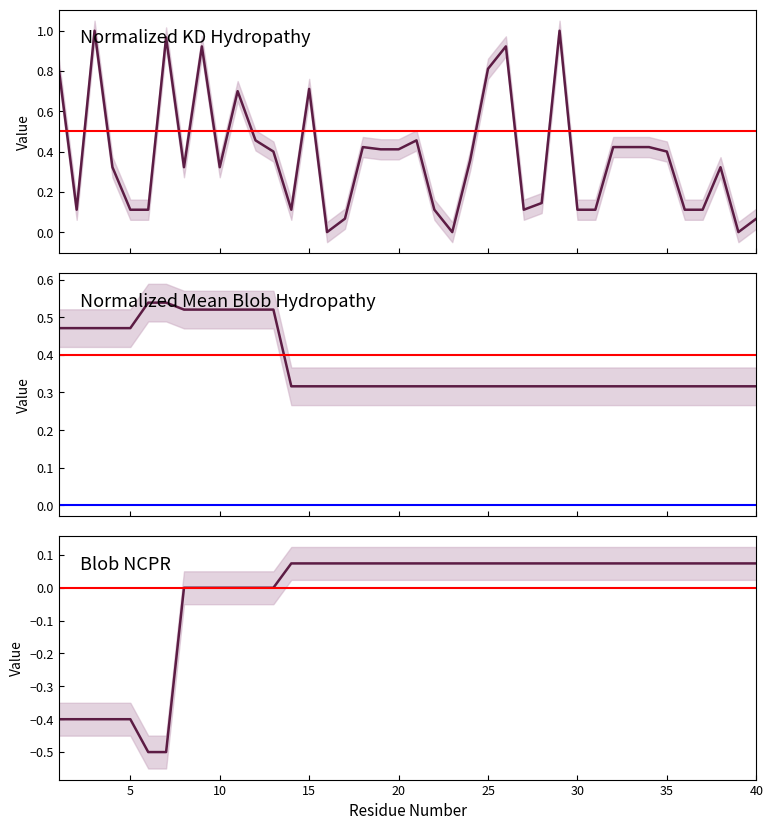

What is the maximum value shown in the chart?

1.0